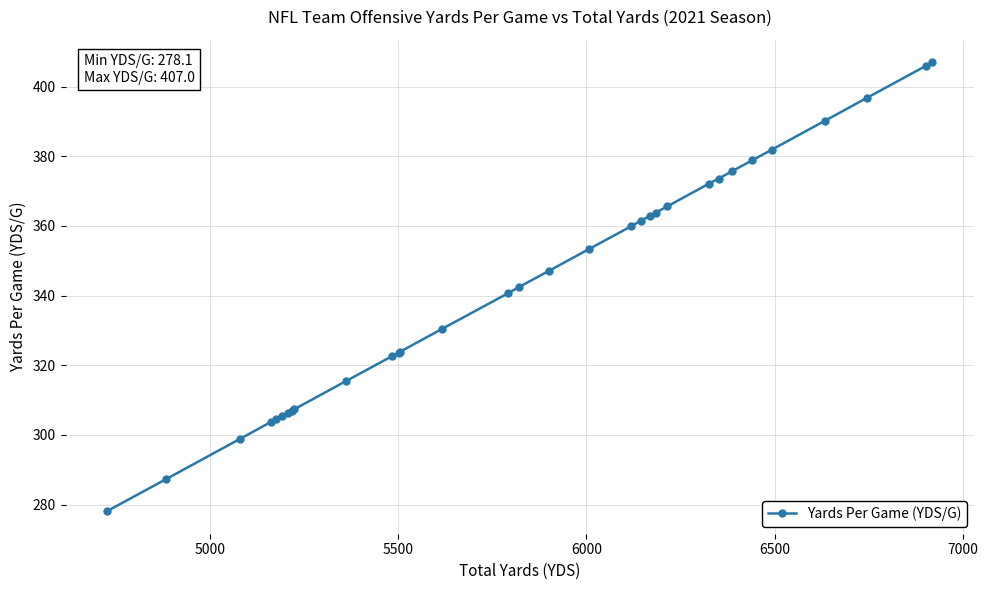

What is the value of the 7th point from the left?

306.4